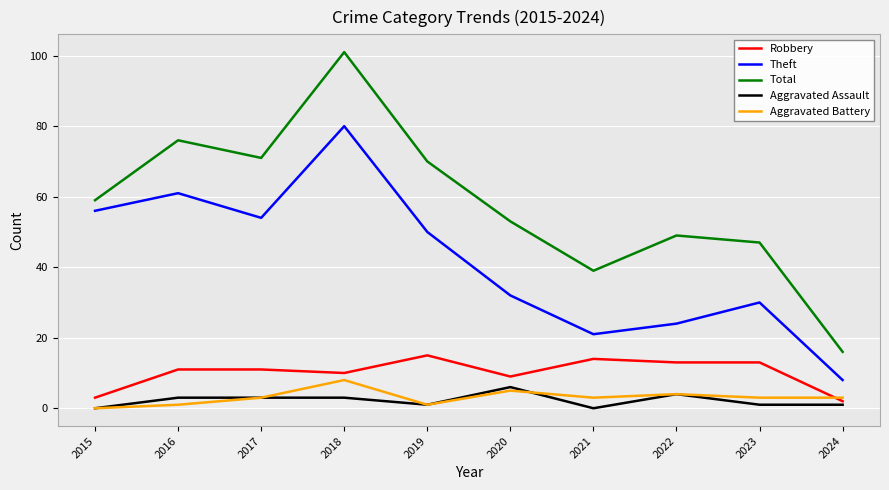

At which label does Aggravated Battery reach its peak?

2018